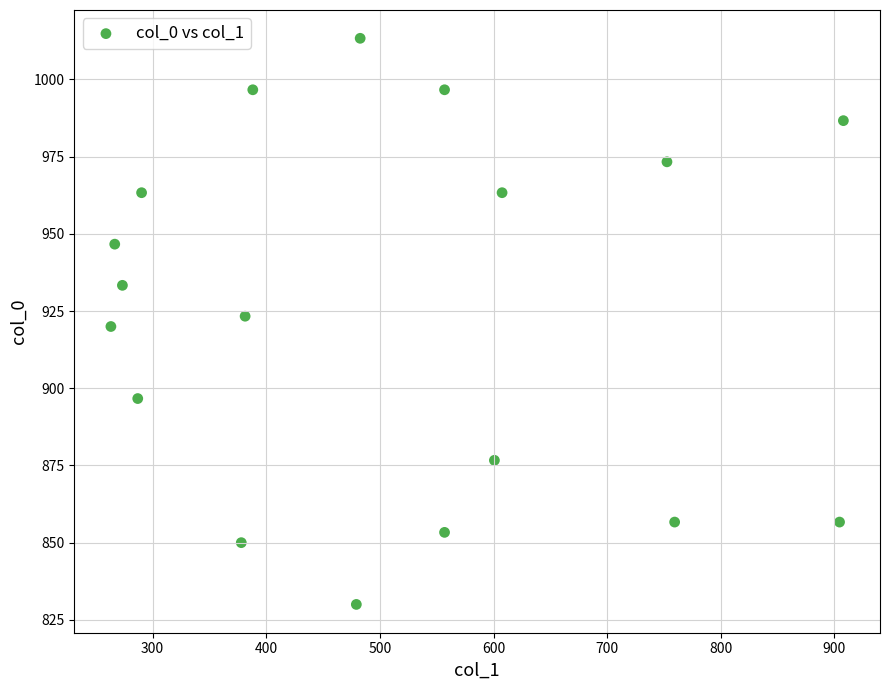

What is the range of Y values (max minus min)?

183.3